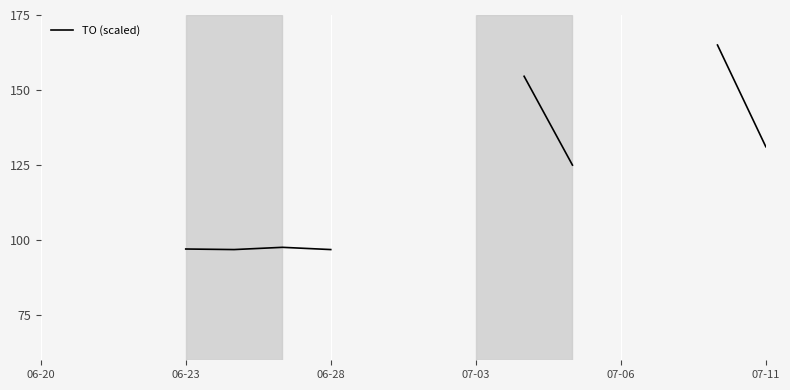

Count the number of data series in this chart.

1